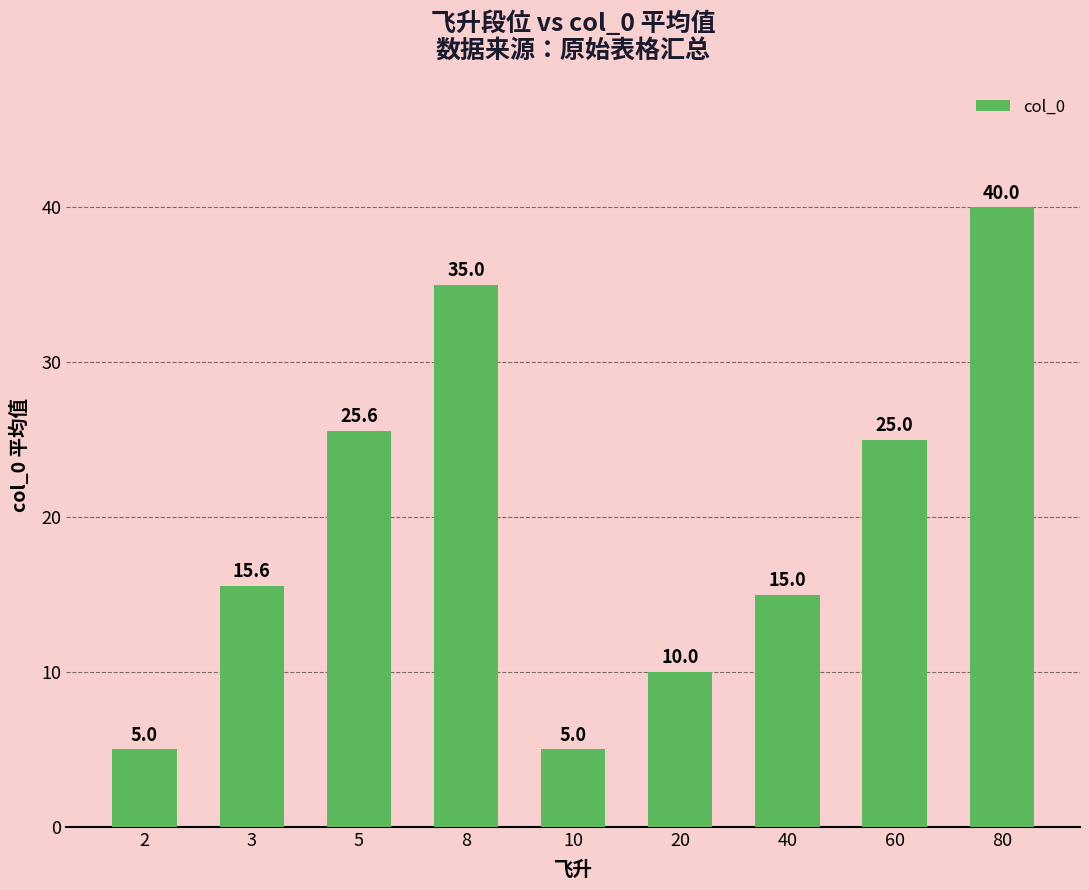

What is the difference between the maximum and minimum values?

35.0